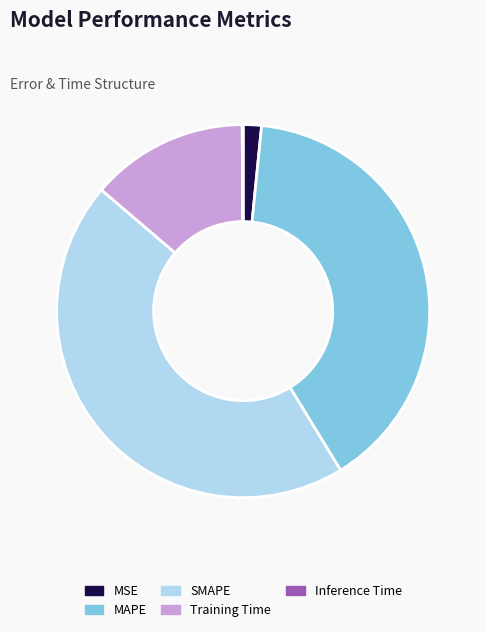

Combined, do MAPE and Training Time account for over 50%?

Yes